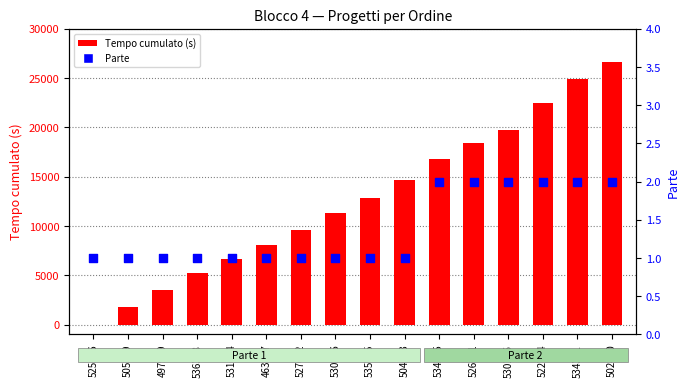

Which series contains the highest Y value?

Tempo cumulato (s)